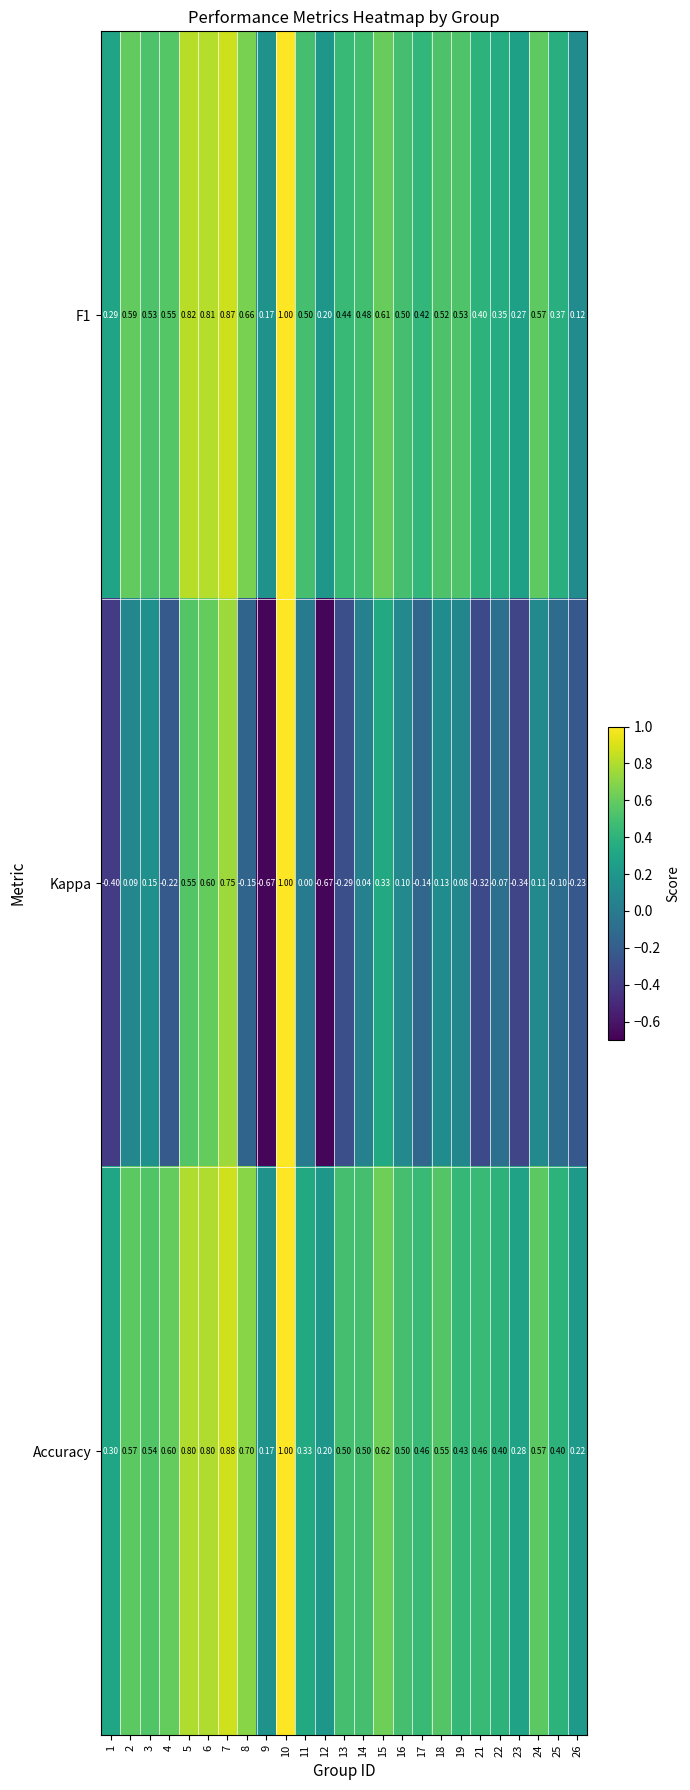

Which series changed the most between 15 and 17?

Kappa